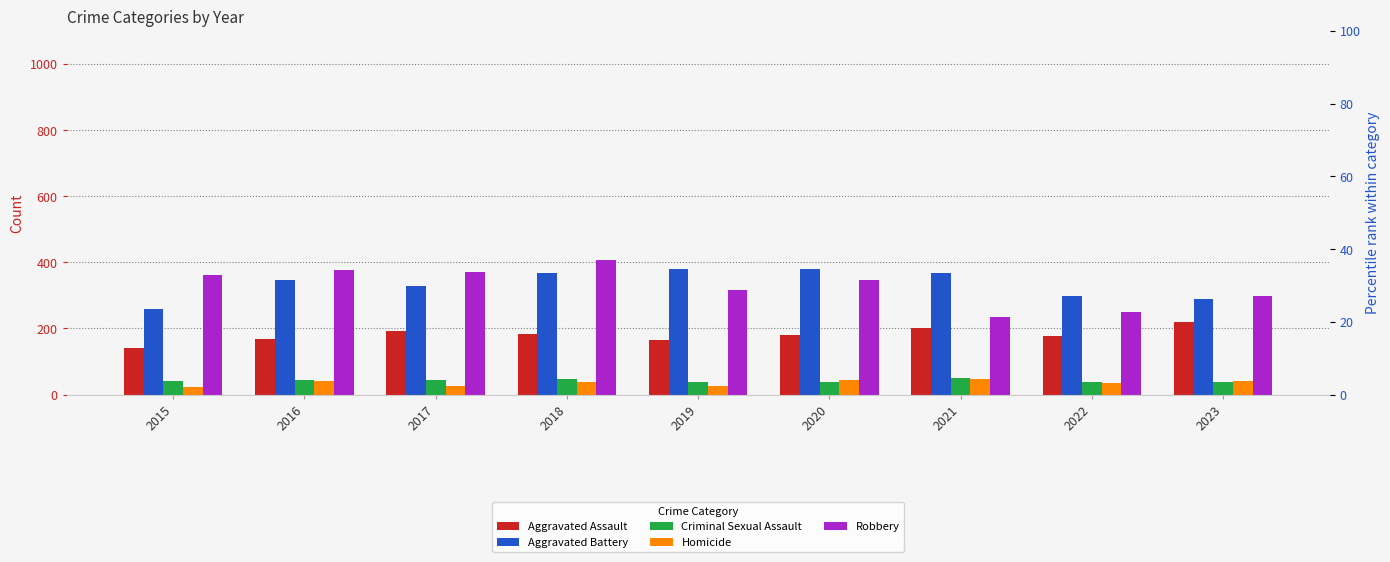

Reading left to right, extract all data points from this chart.

Aggravated Assault: 140	167	191	184	166	181	202	178	220
Aggravated Battery: 260	348	329	368	381	379	369	297	290
Criminal Sexual Assault: 42	45	43	47	38	38	49	37	37
Homicide: 23	40	26	38	27	43	48	36	40
Robbery: 363	378	371	408	315	348	234	251	298